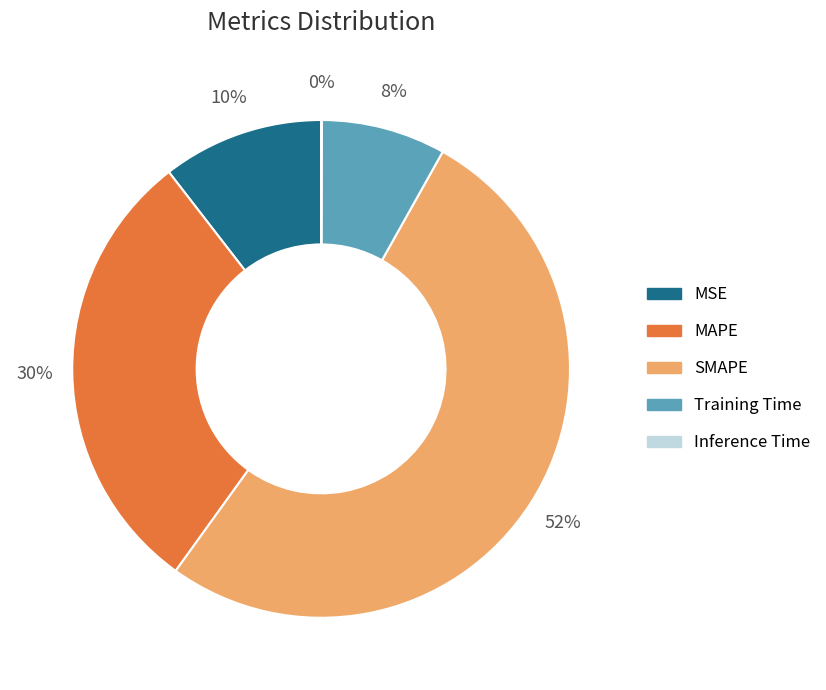

To the nearest percent, what is the difference between the largest and smallest slice percentages?

52%